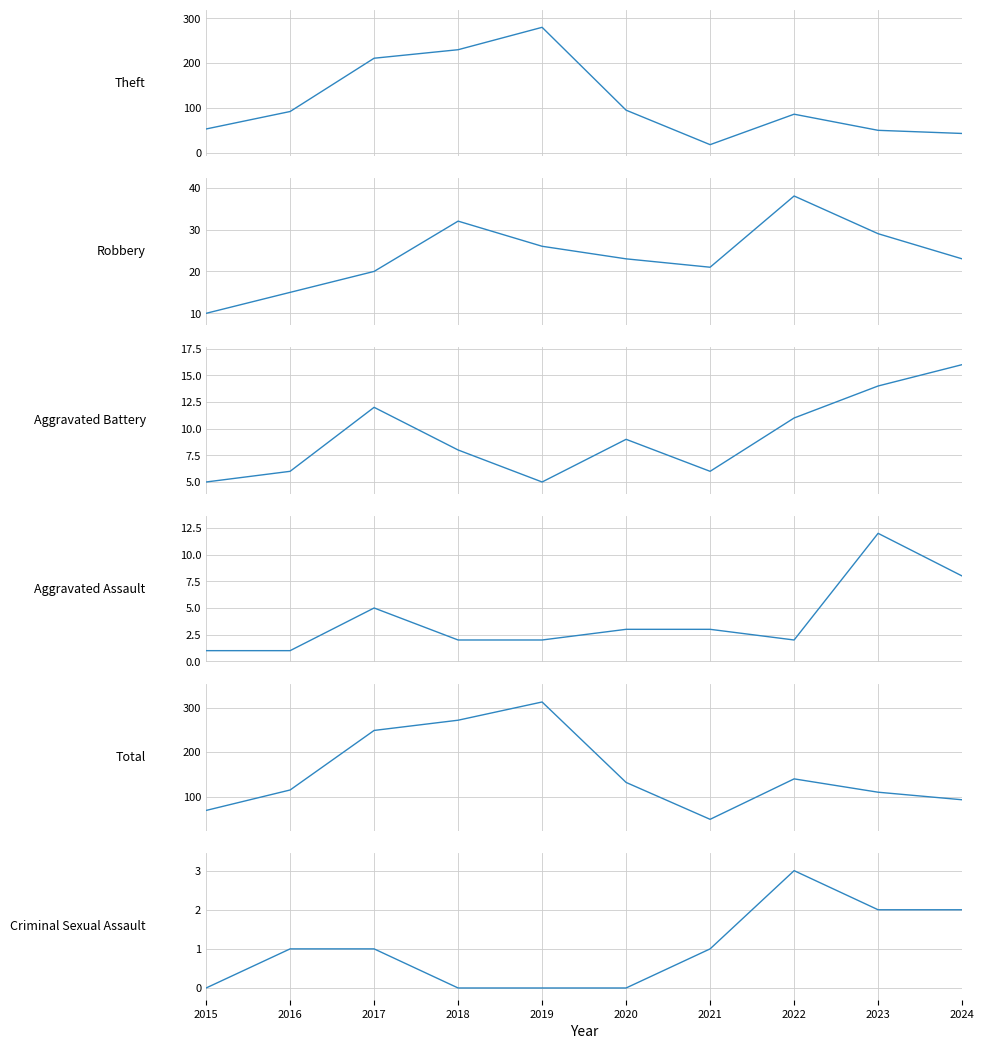

How many data points does each series have?

10